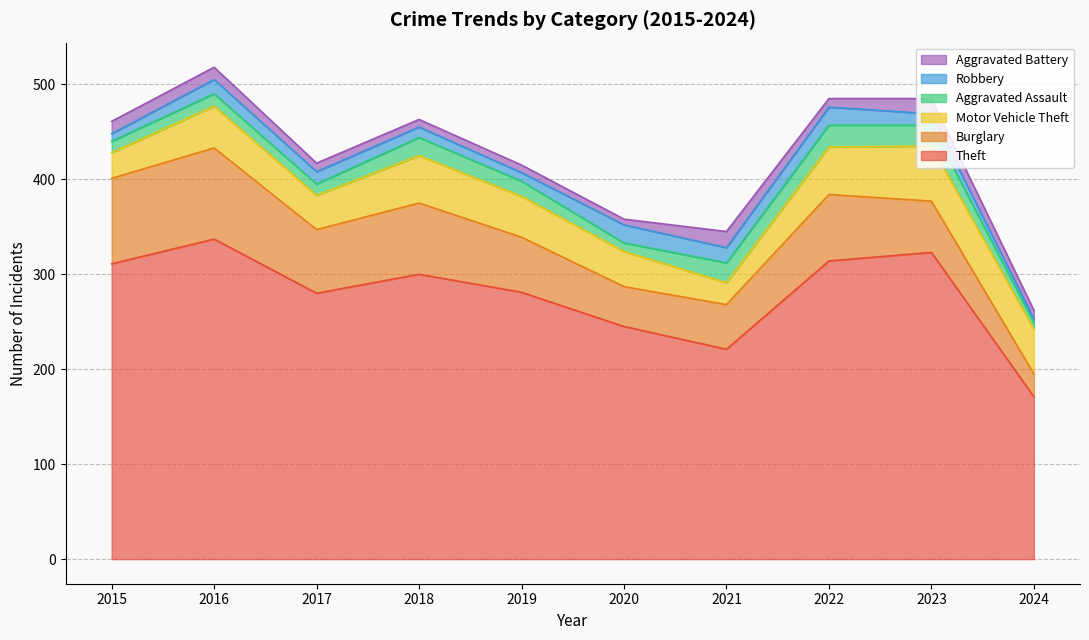

Read the Aggravated Assault value at 2017.

12